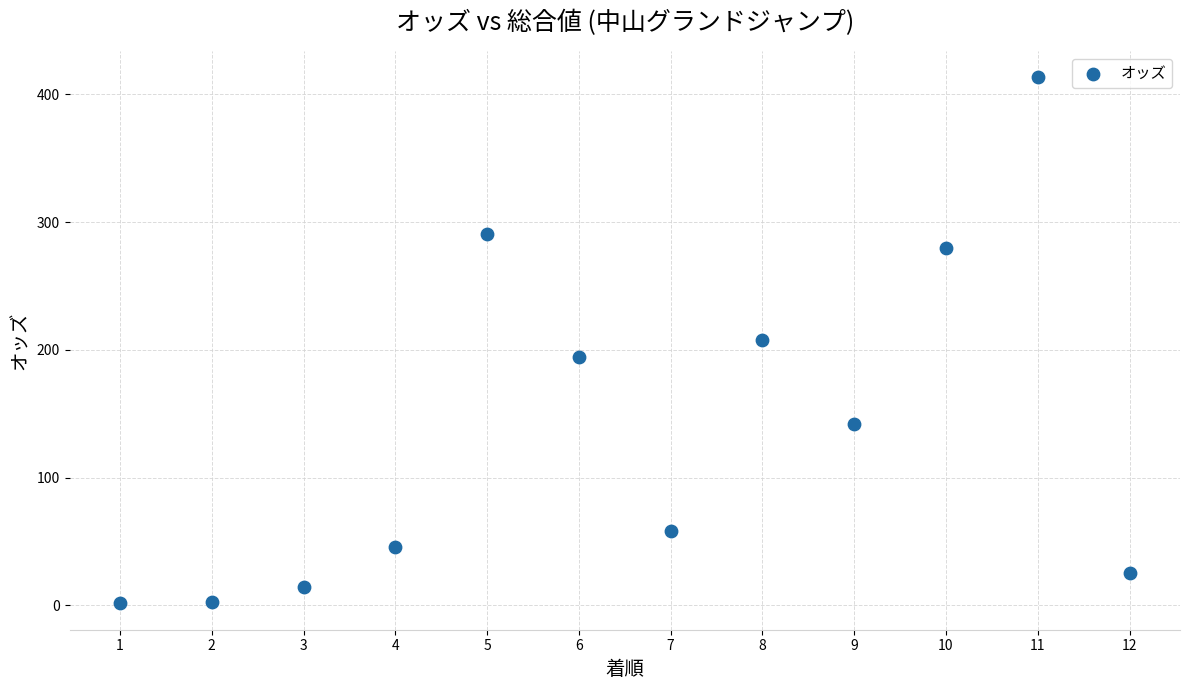

What is the average Y value?

139.6